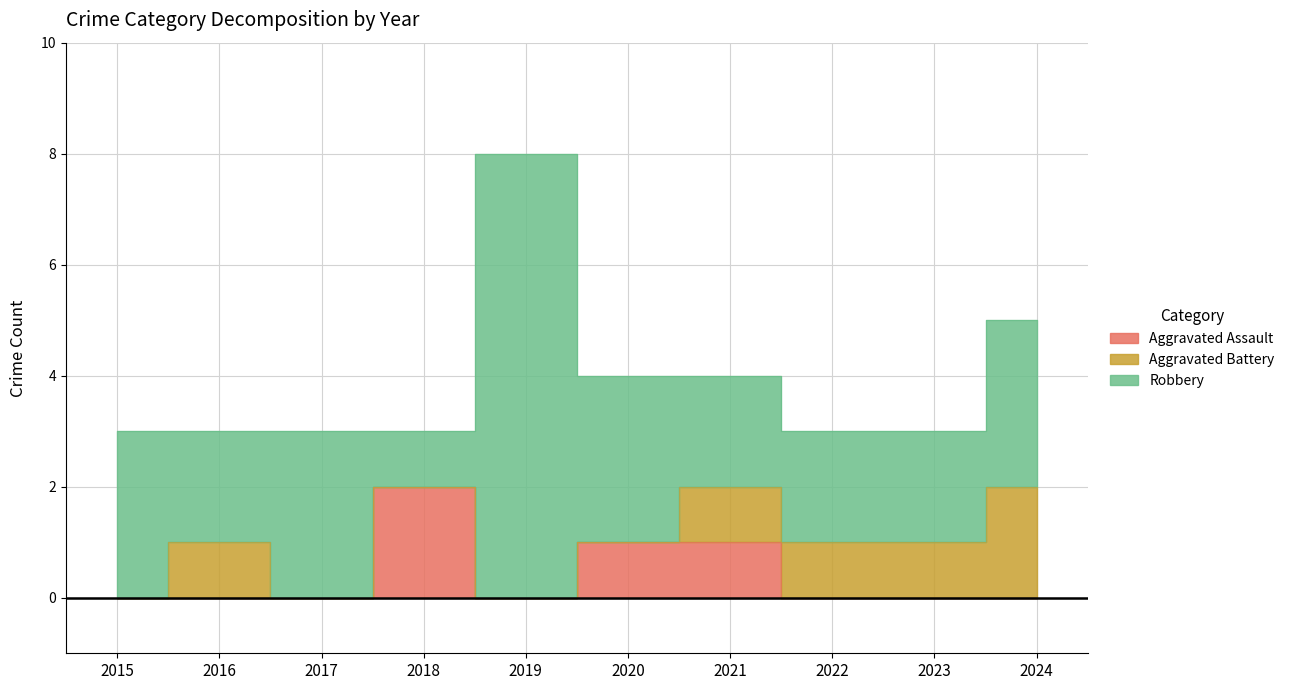

True or false: Aggravated Battery and Robbery intersect in this chart.

False